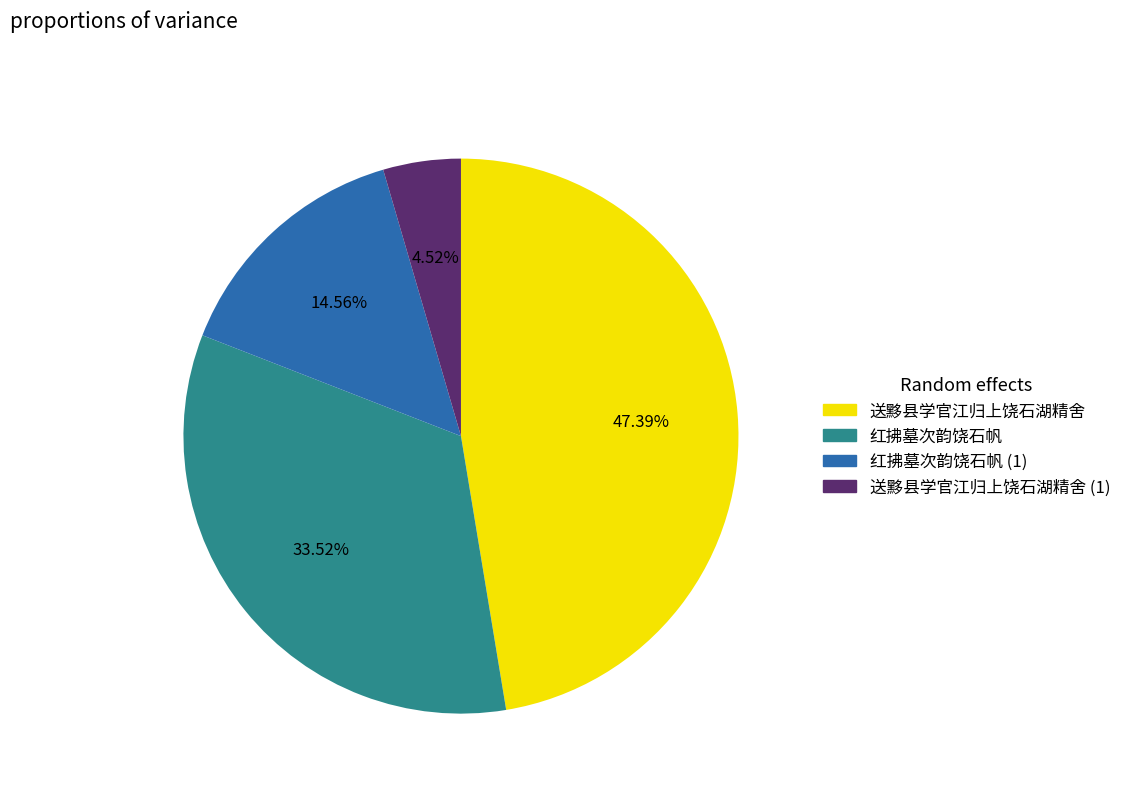

To the nearest percent, what is the average slice percentage?

25%